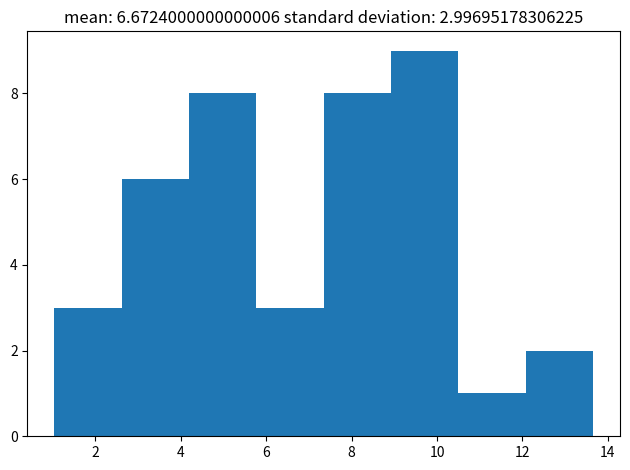

Over which range of the x-axis is the bar tallest?

9.0 to 10.6